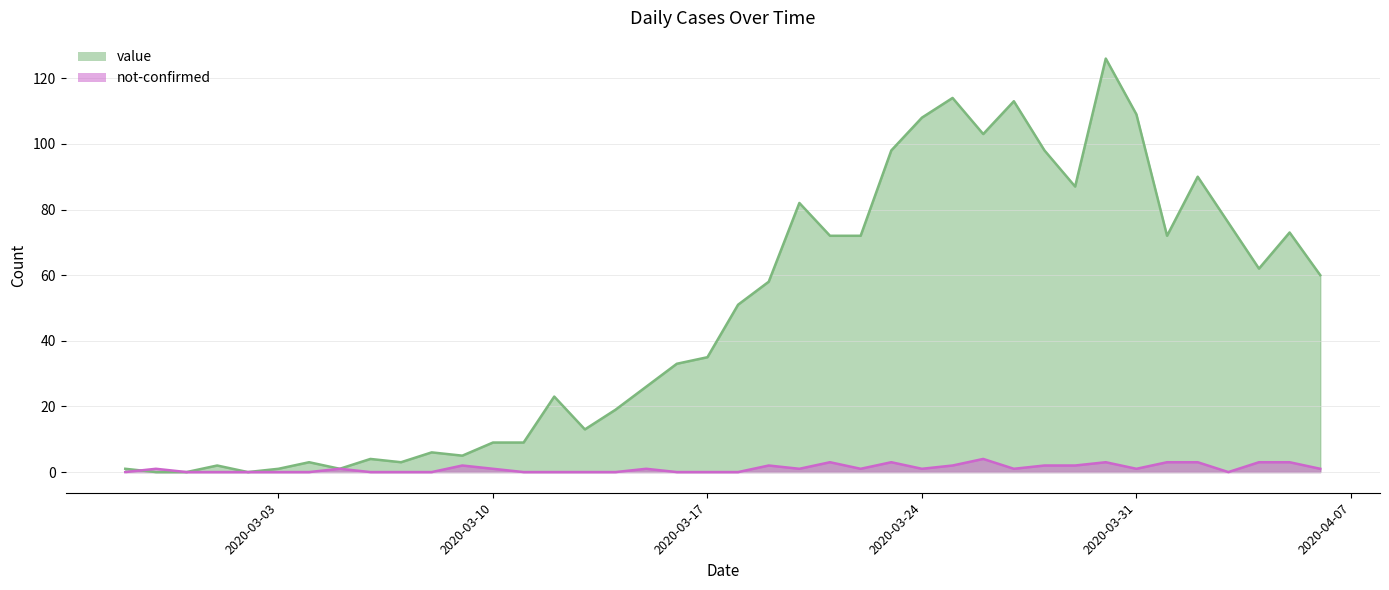

How many lines are shown in the chart?

2